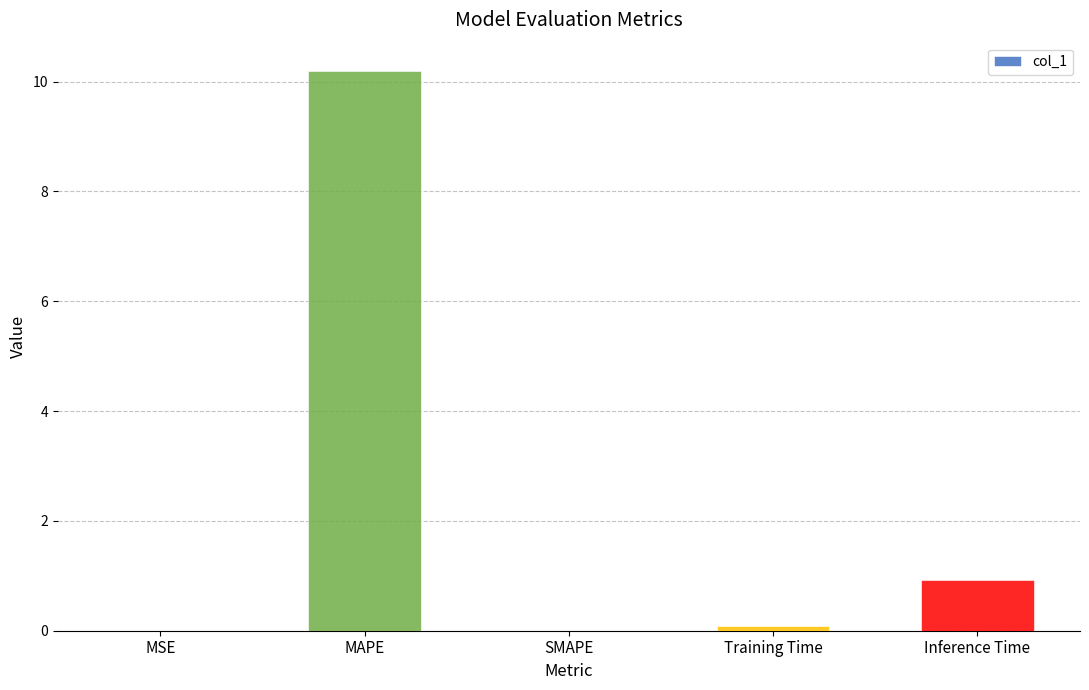

Between SMAPE and MAPE, which is larger?

MAPE